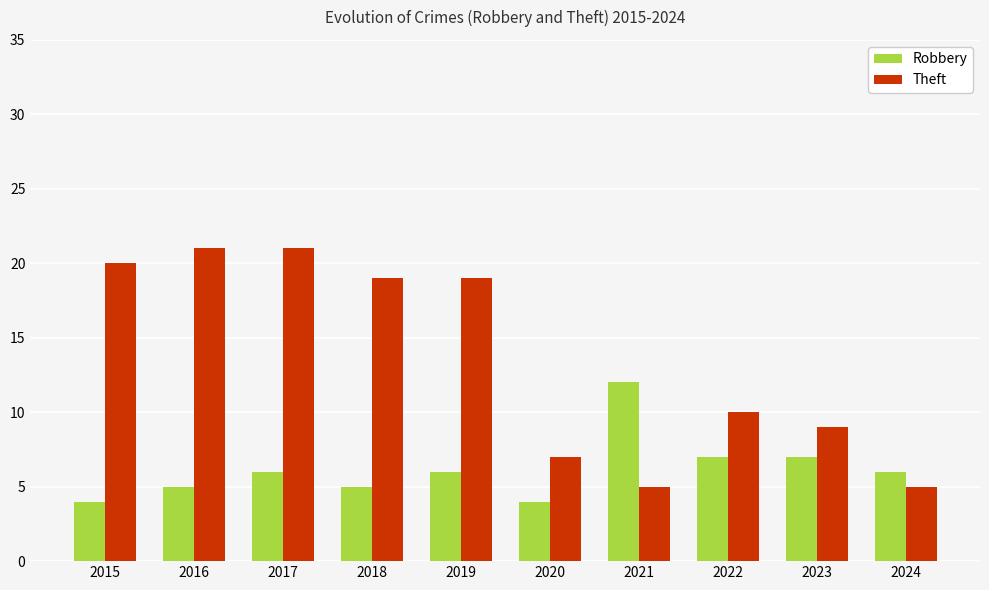

What is the minimum value for Theft?

5